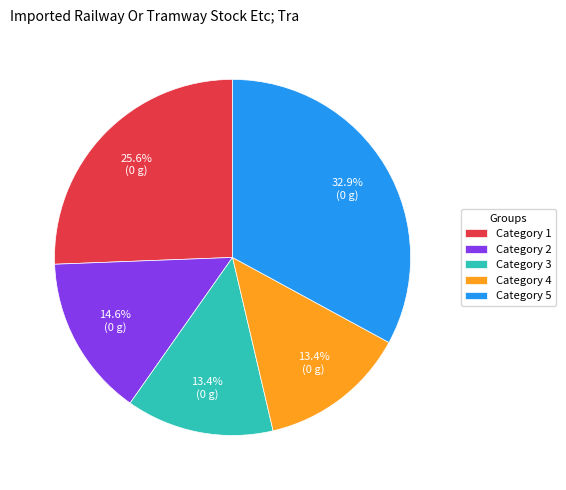

Between Category 5 and Category 1, which is larger?

Category 5